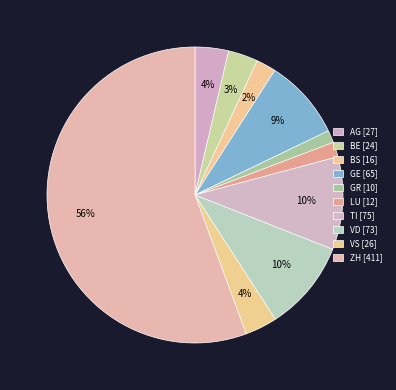

Count the number of slices in the pie.

10